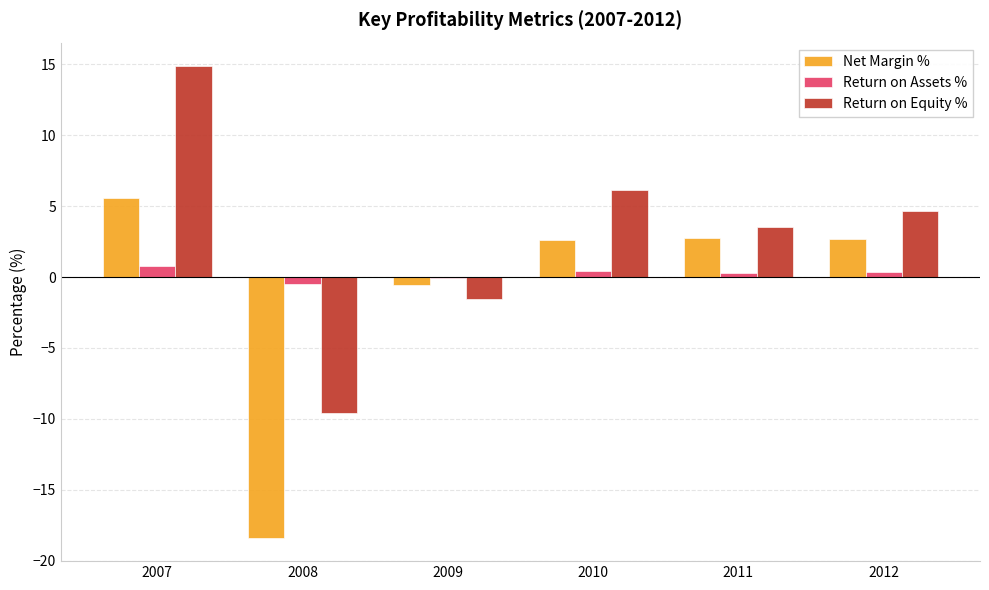

The value of Net Margin % at 2007 is 9.2. True or false?

False